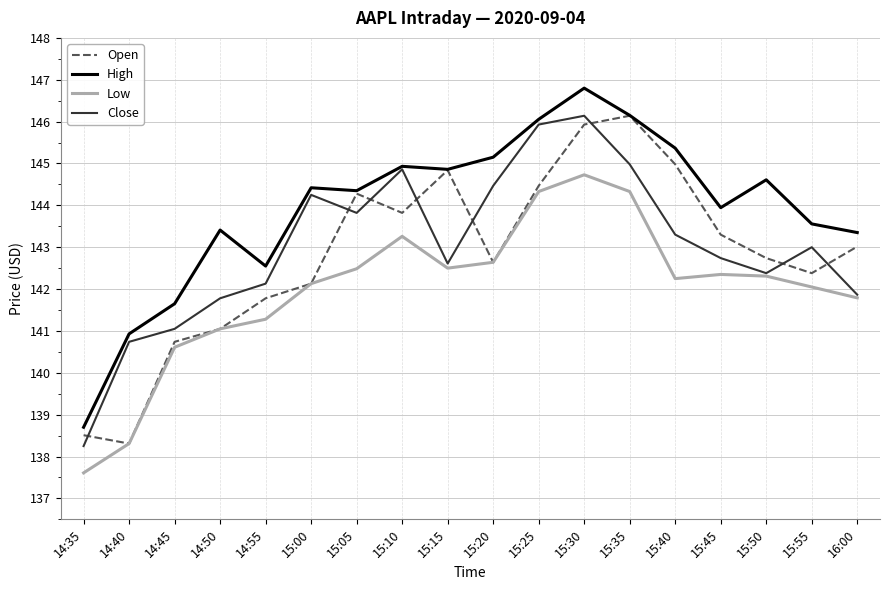

Which series has the largest range (max minus min)?

High